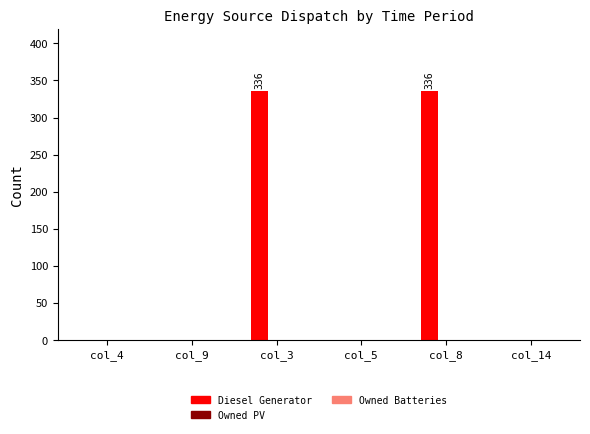

Is it true that the value at col_5 is -103?

False